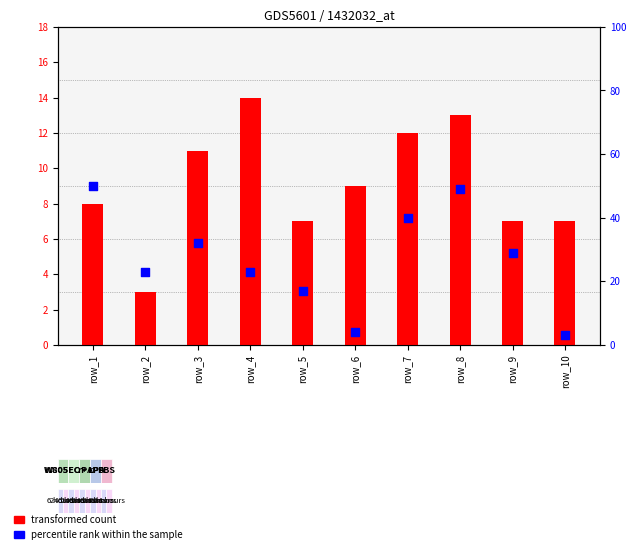

Which series has the largest total across all categories?

percentile rank within the sample